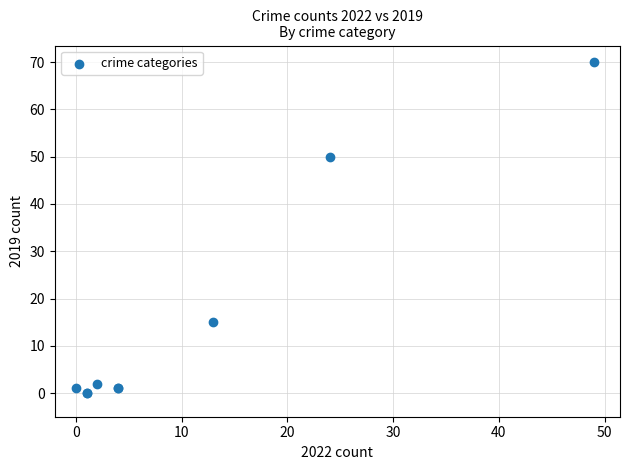

What Y value in the scatter plot is closest to 35?

50